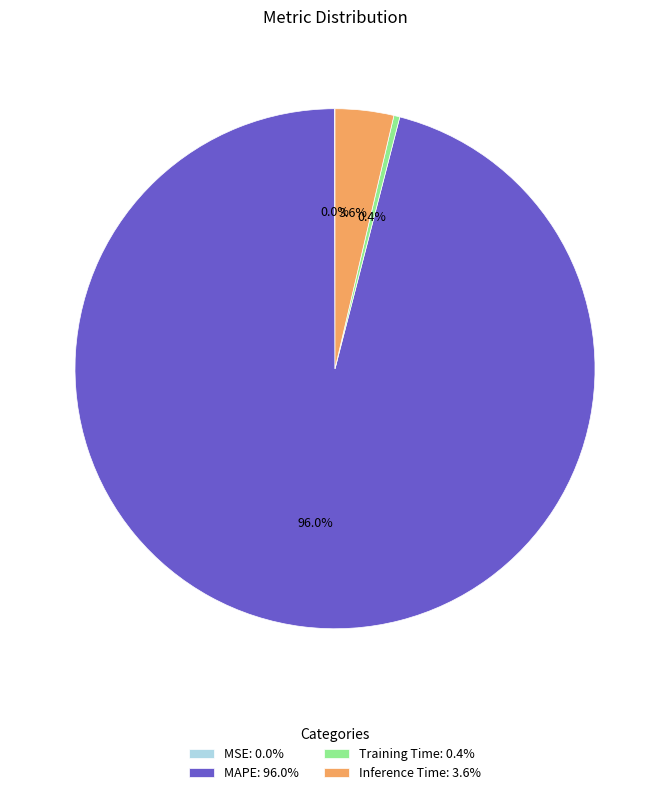

What is the largest slice in the pie chart?

MAPE